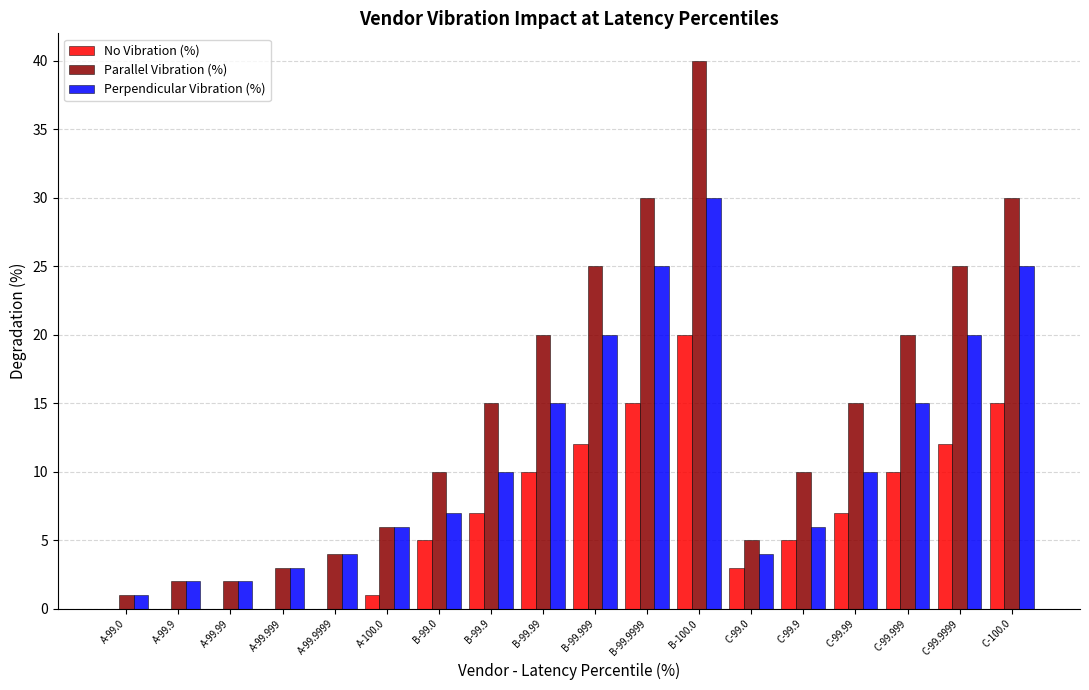

What is the sum of the Parallel Vibration (%) values at C-99.999 and A-99.999?

23